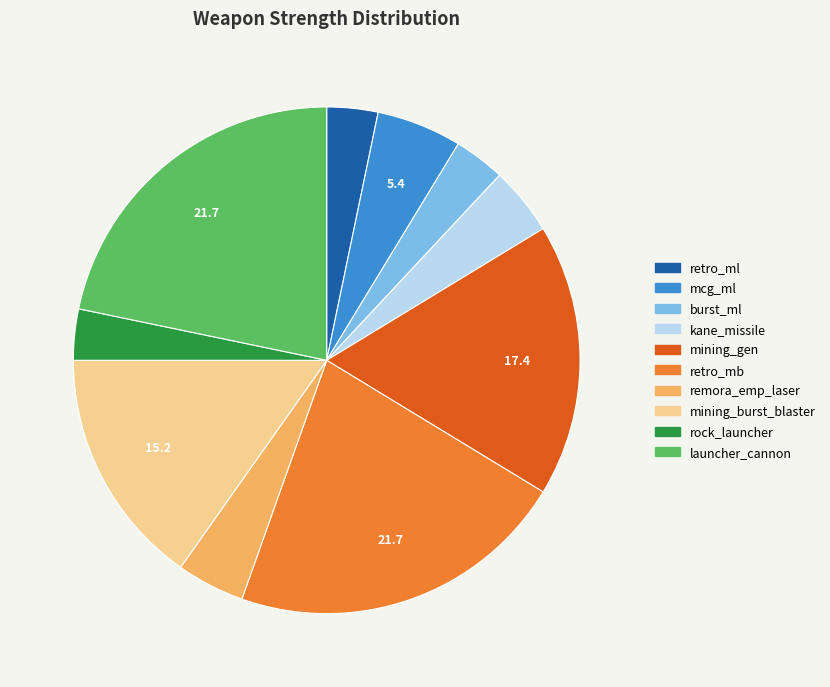

Is there any slice that represents more than half of the pie?

No